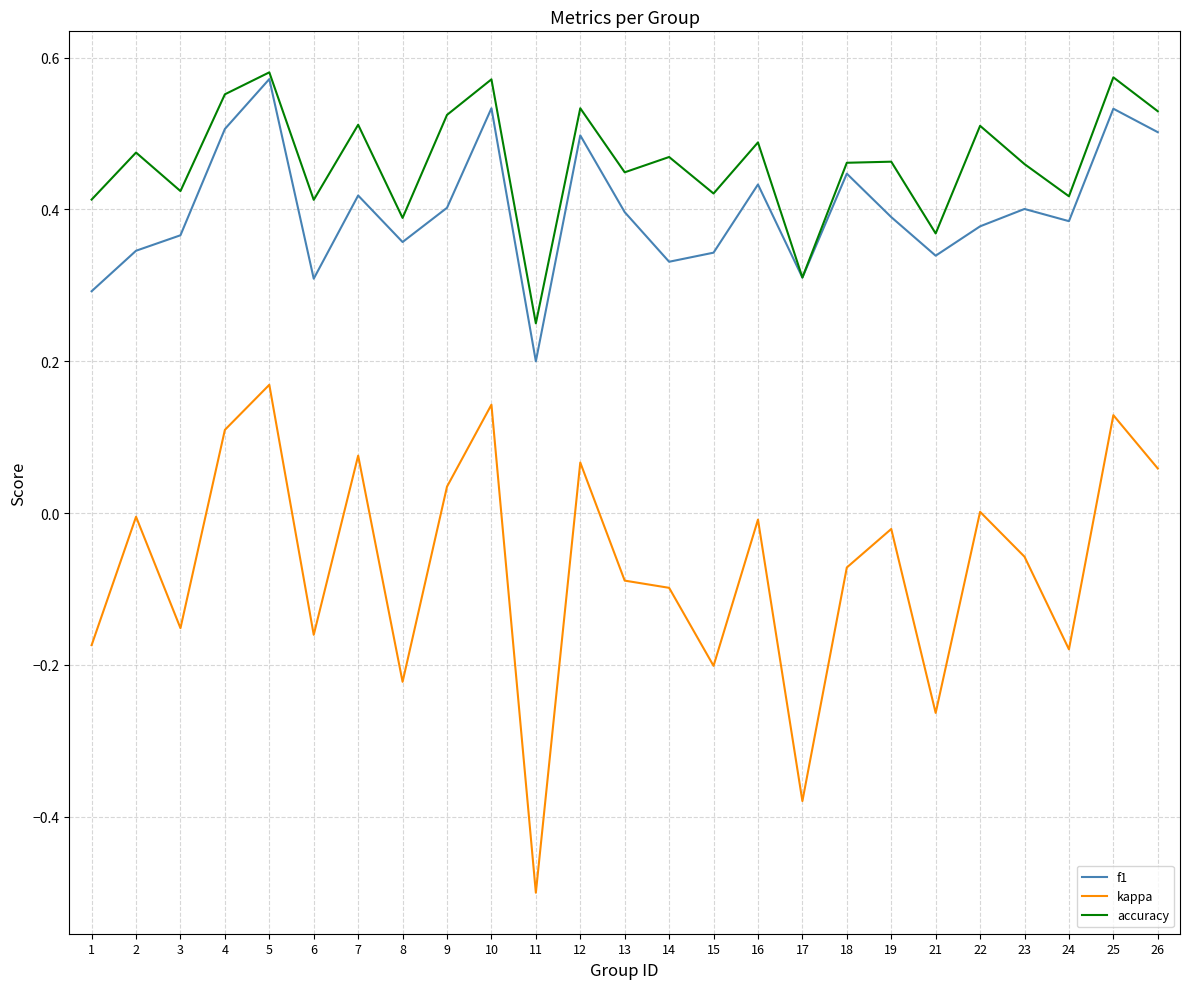

What is the smallest value displayed?

-0.5